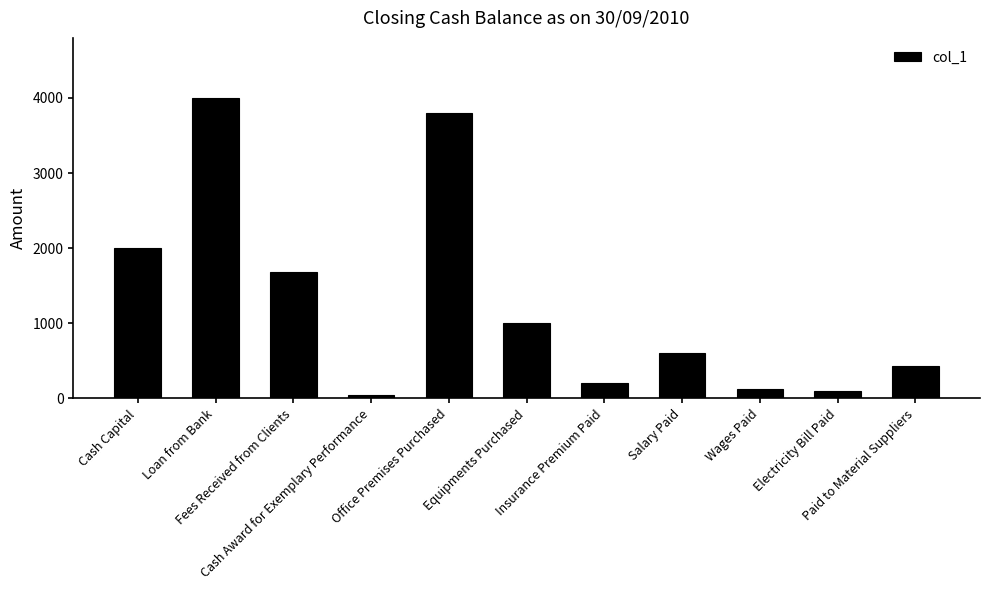

What is the difference between the maximum and minimum values?

3950